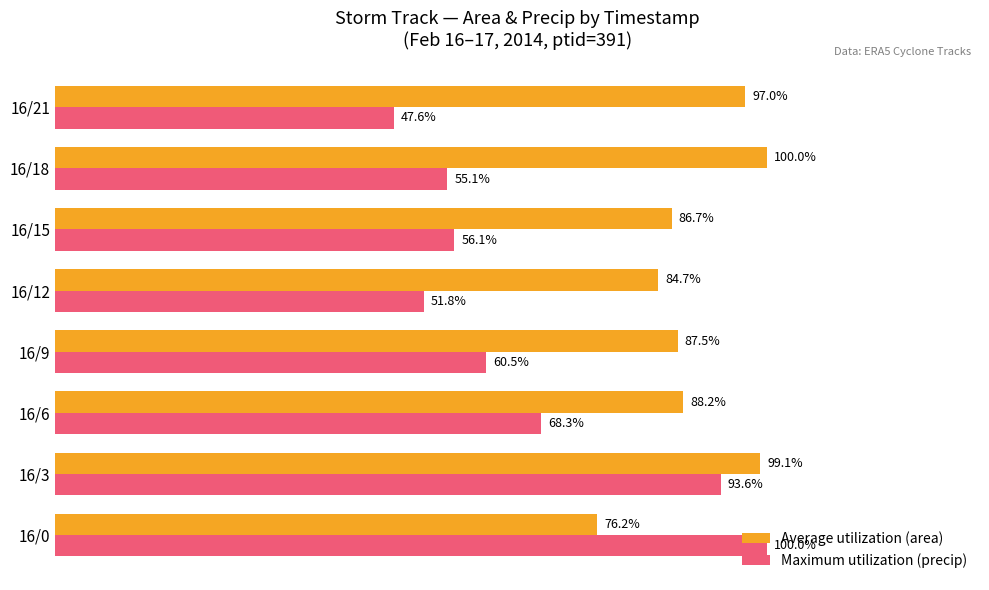

At which category is the sum across all series the highest?

16/3